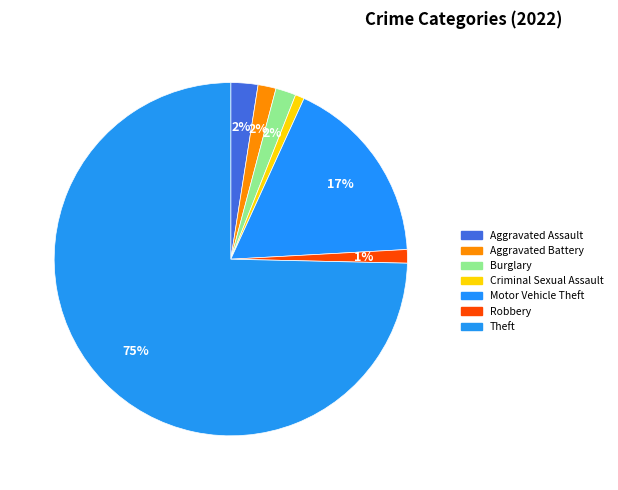

Does Theft represent more than half of the total?

Yes